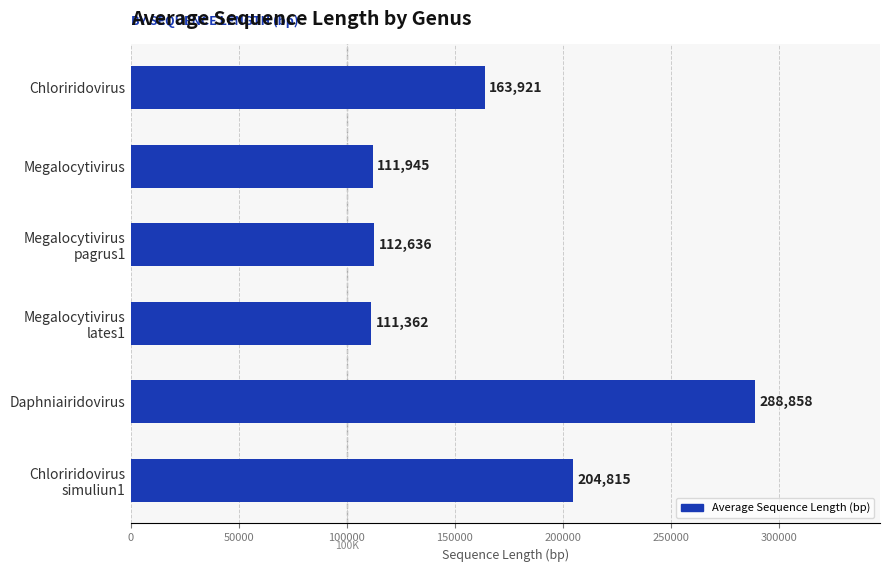

What is the greatest value displayed?

288858